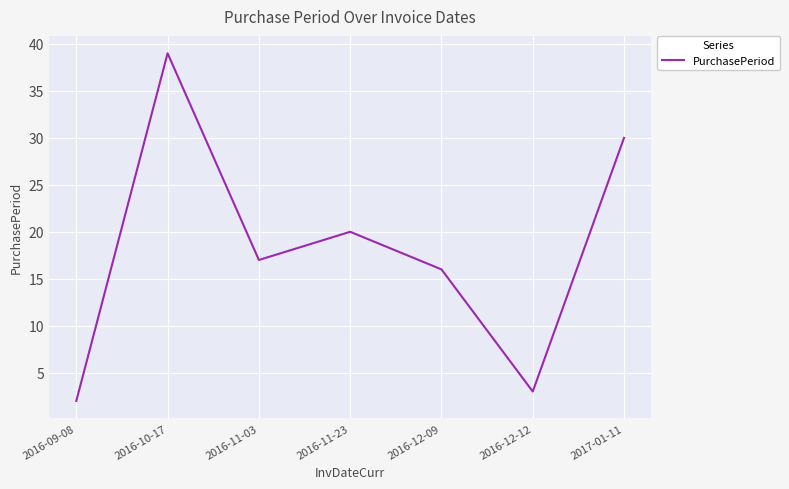

What position from the left is 2016-12-12?

6